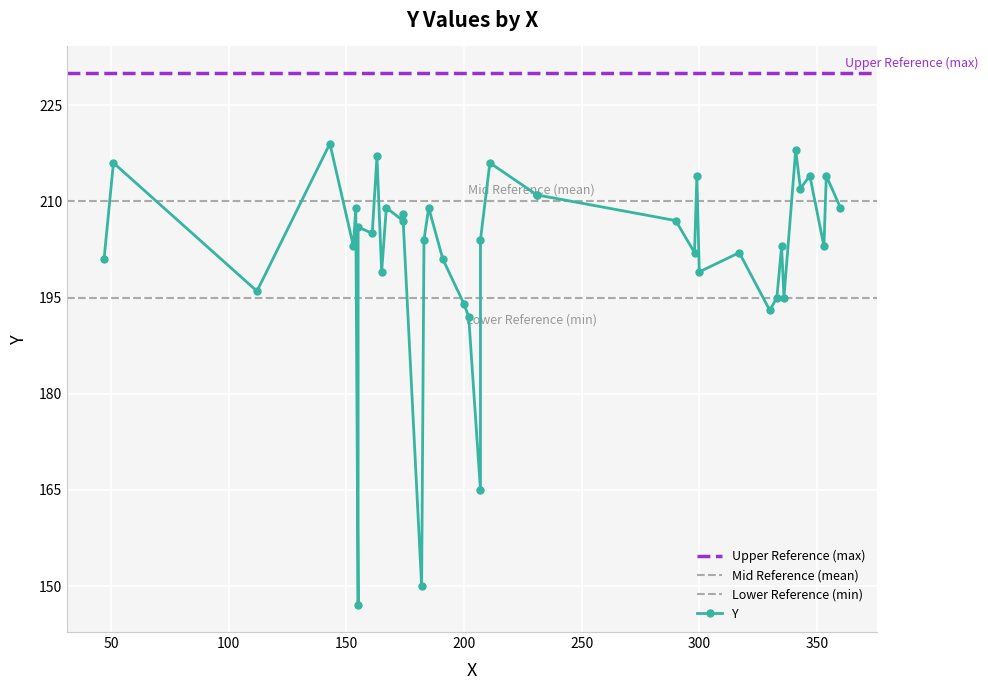

What is the minimum value shown in the chart?

147